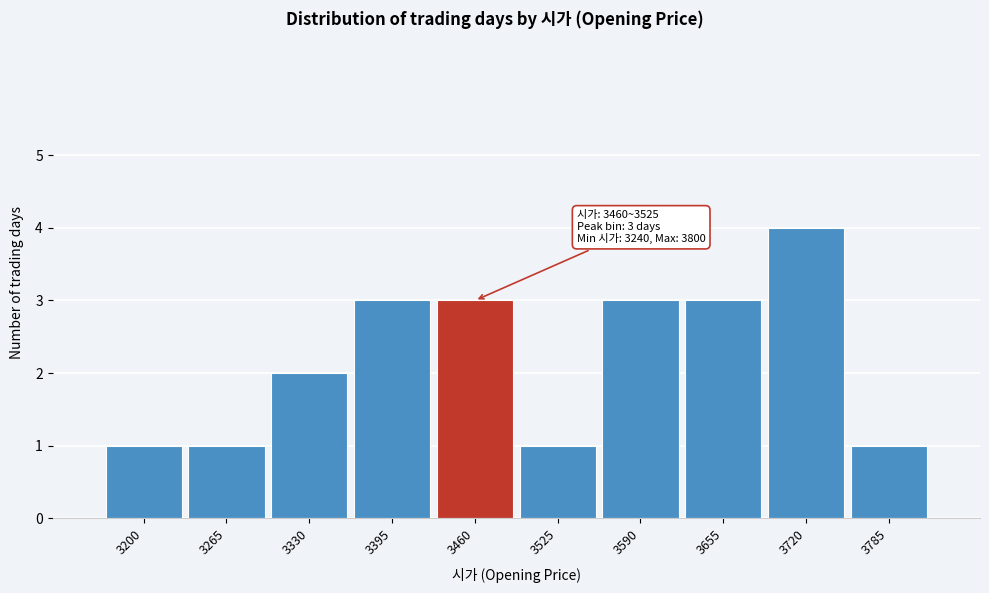

Reading left to right, transcribe all the data shown in this chart.

1	1	2	3	3	1	3	3	4	1